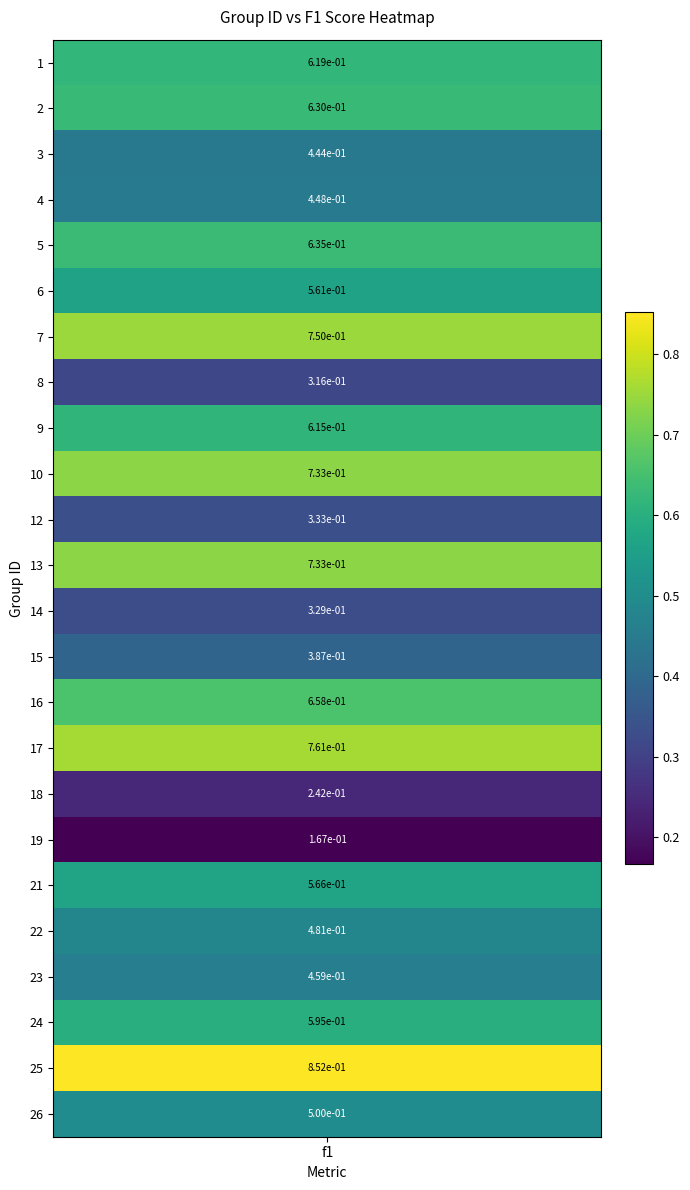

Between 12 and 9, which is larger?

9